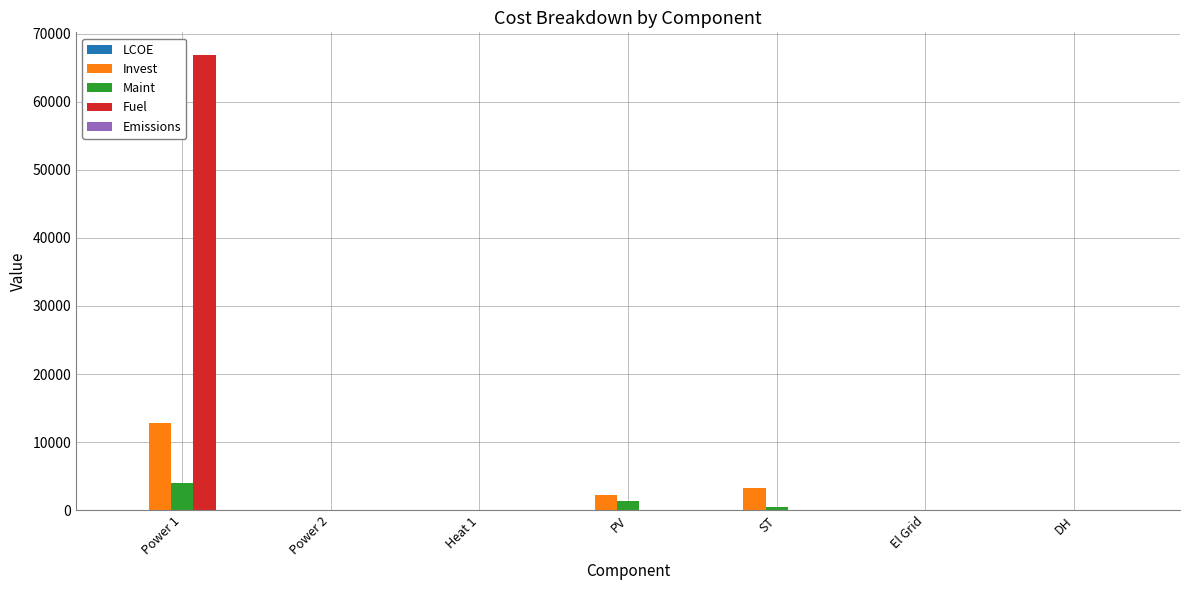

At which category is the sum across all series the highest?

Power 1